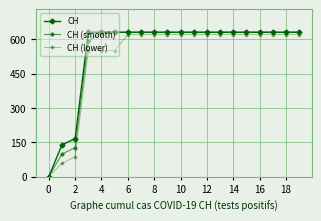

How many values in CH are above zero?

19